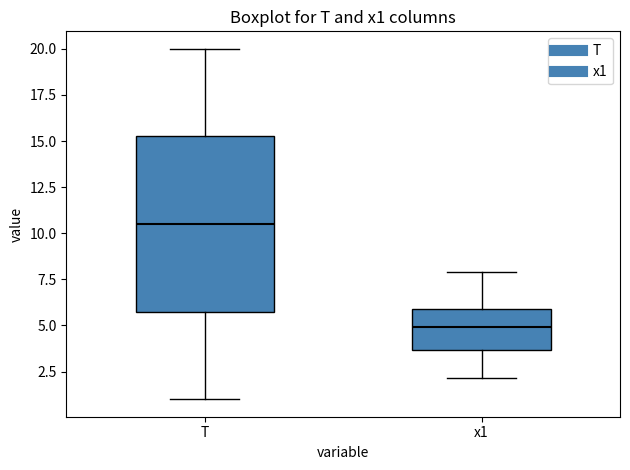

Reading left to right, transcribe this box plot: for each box, give where its median line is, the range the box spans, and where its two whiskers end, as read against the y-axis. The values are not printed on the chart, so give them approximately, as read against the axis.

T: median 10.5, box 6.0 to 15.5, whiskers 1.0 to 20.0
x1: median 5.0, box 3.5 to 6.0, whiskers 2.0 to 8.0